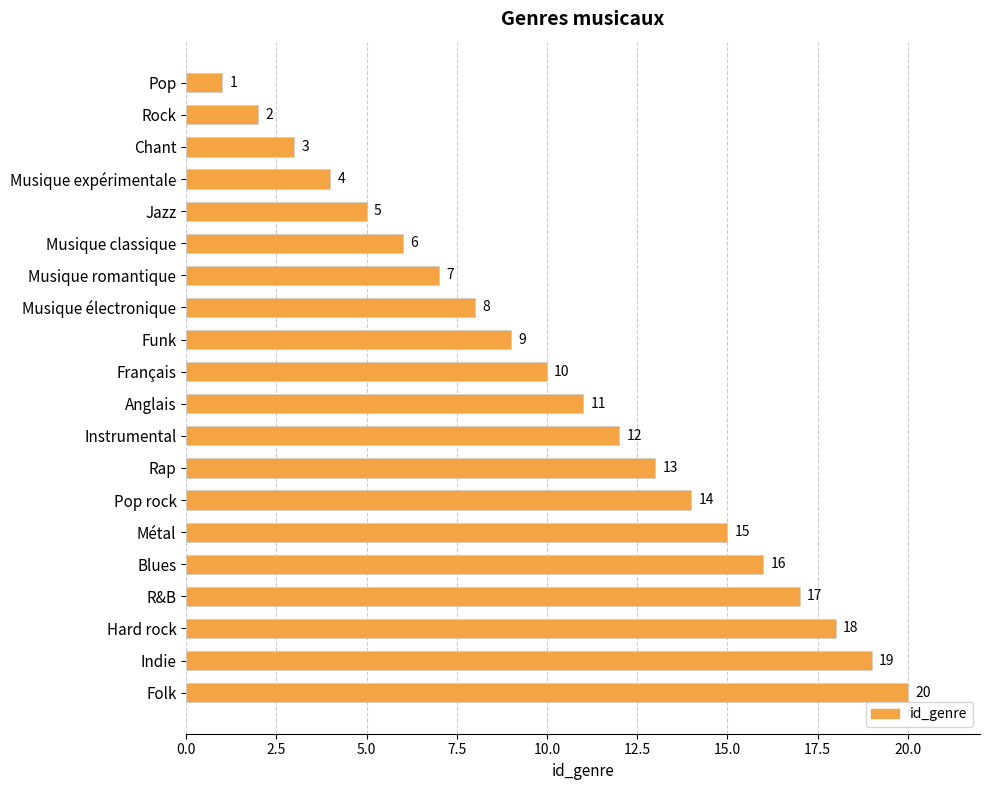

What is the change in value from Français to Hard rock?

+8